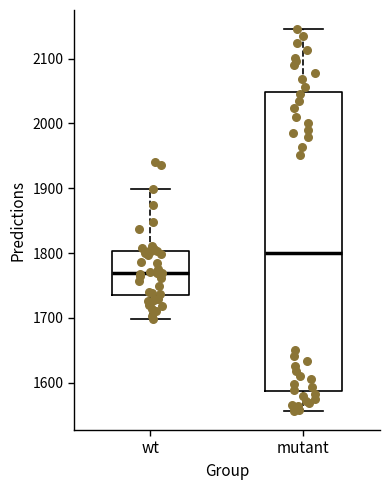

Reading left to right, transcribe this box plot: for each box, give where its median line is, the range the box spans, and where its two whiskers end, as read against the y-axis. The values are not printed on the chart, so give them approximately, as read against the axis.

wt: median 1770, box 1730 to 1800, whiskers 1700 to 1900
mutant: median 1800, box 1590 to 2050, whiskers 1560 to 2150